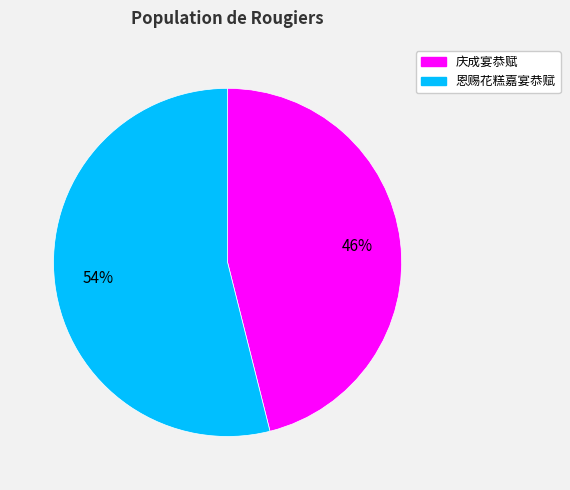

Does 庆成宴恭赋 represent more than half of the total?

No